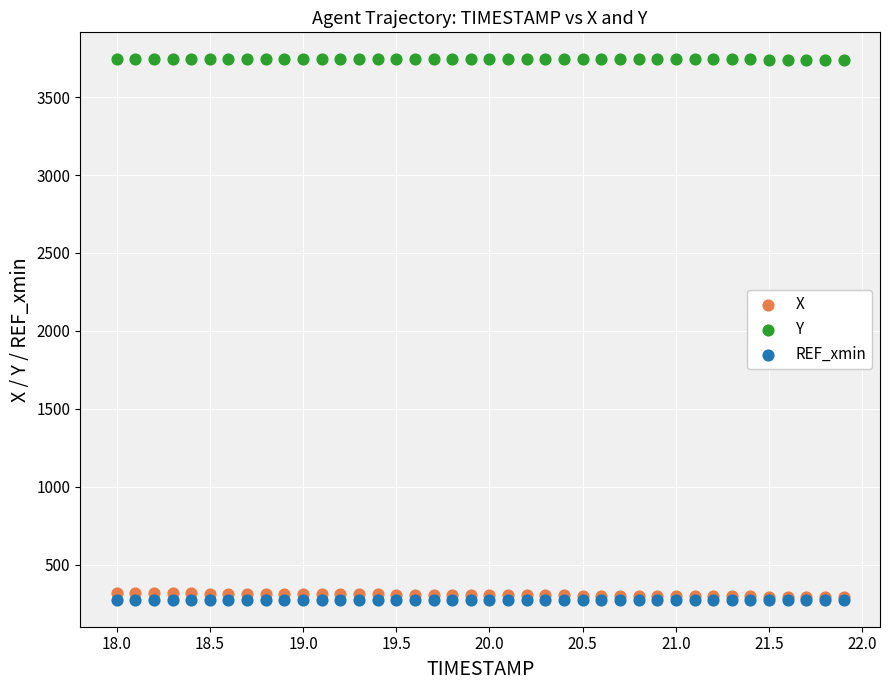

What are all the series names shown in the legend?

X, Y, REF_xmin